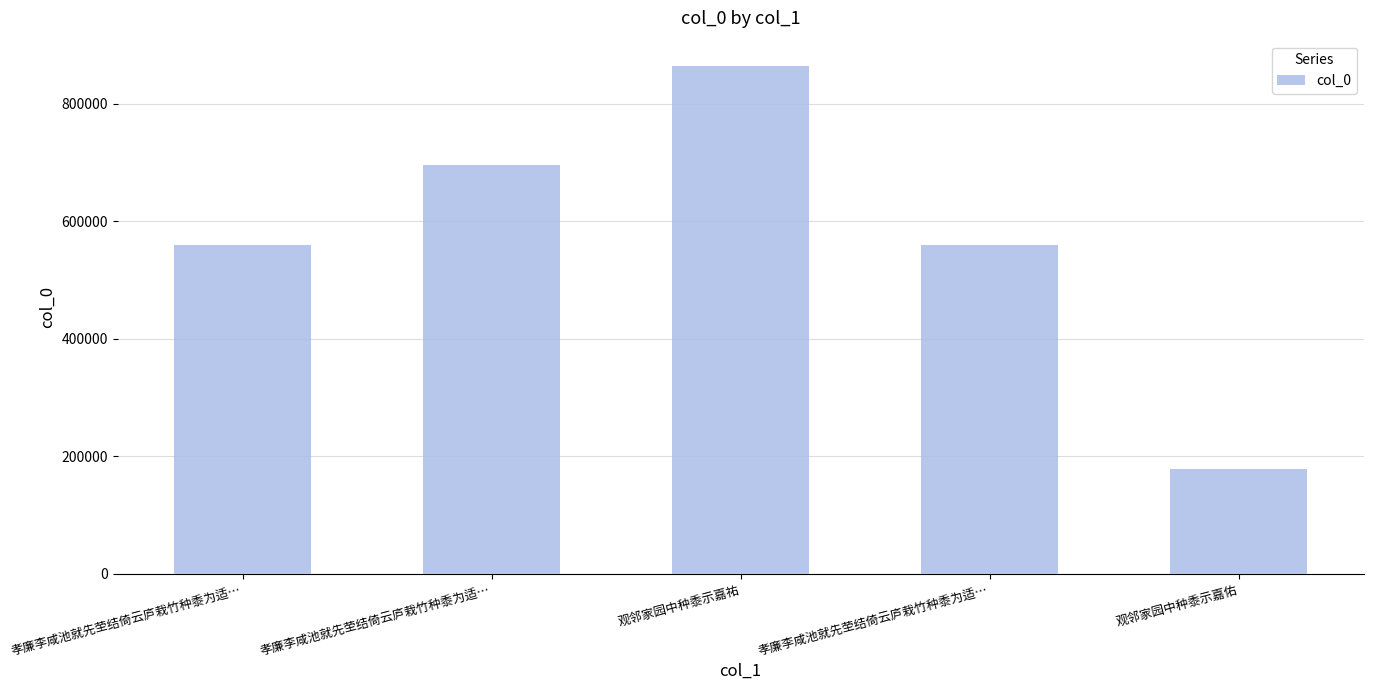

How many bars are there in total?

5